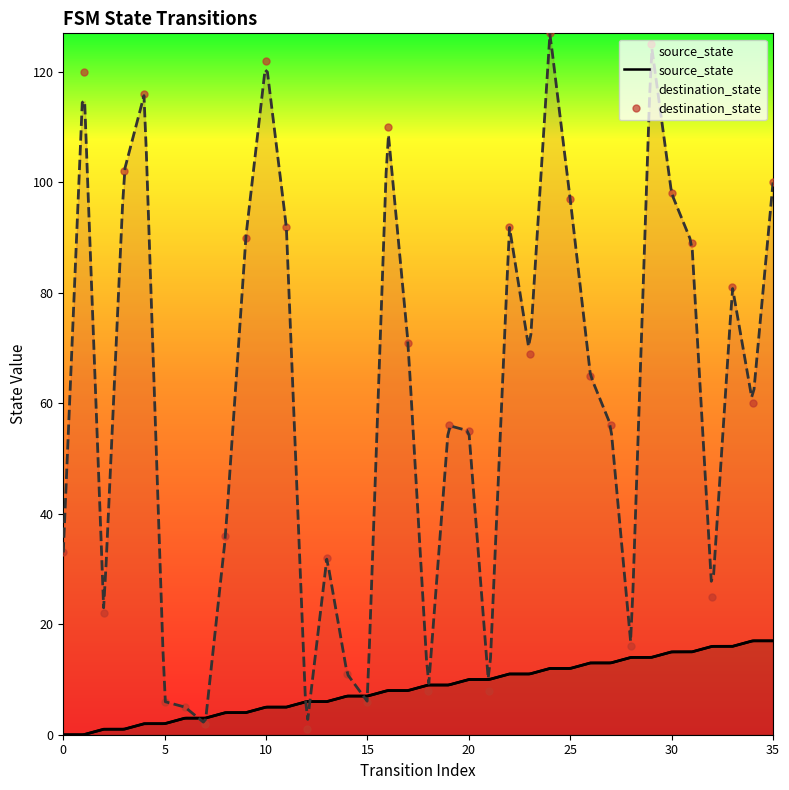

How many intersections are there between source_state and destination_state?

10